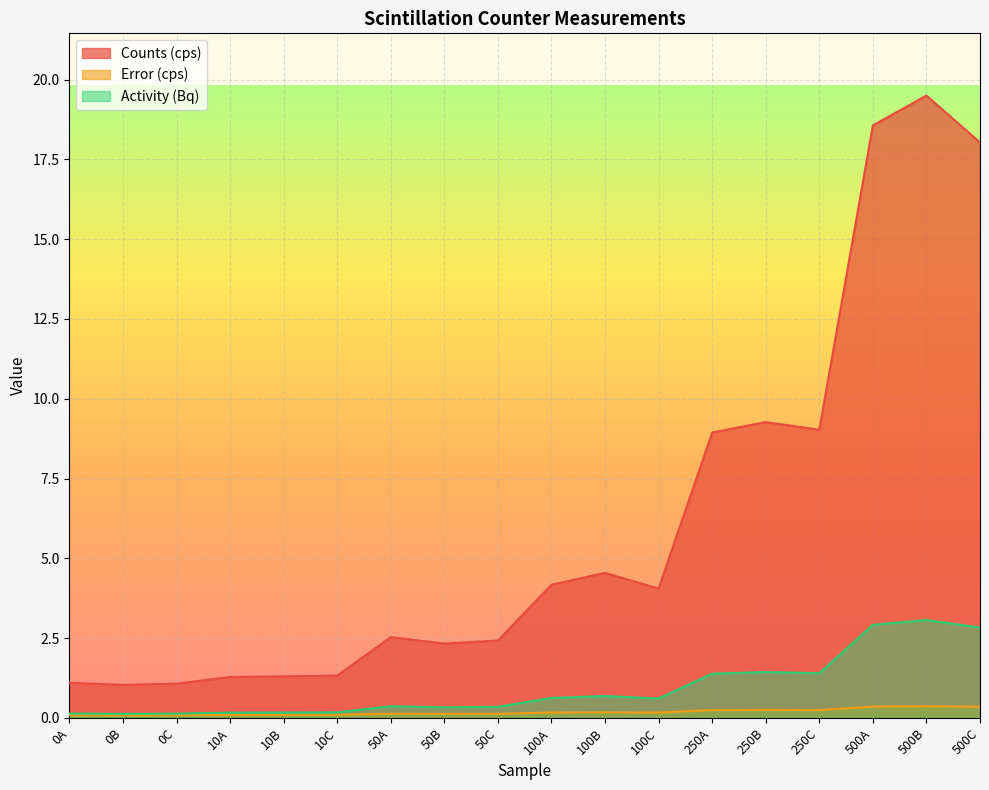

What position from the left is 0B?

2